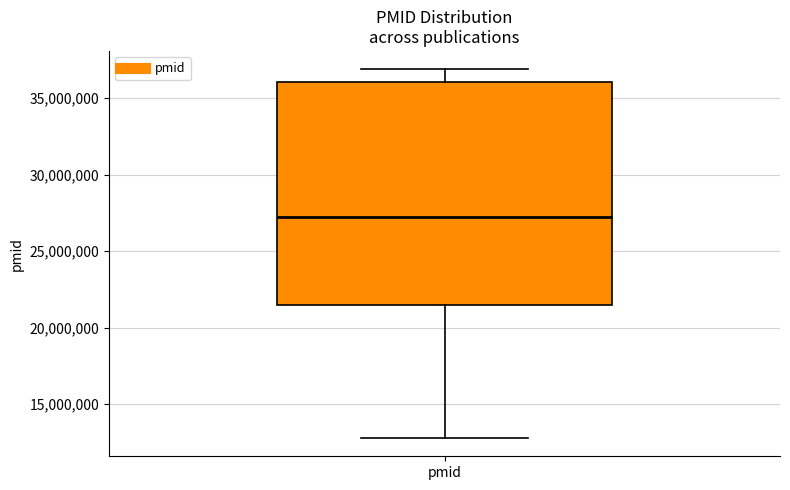

Where does the lower whisker of the box for pmid end on the y-axis? The values are not printed on the chart, so give them approximately, as read against the axis.

13000000